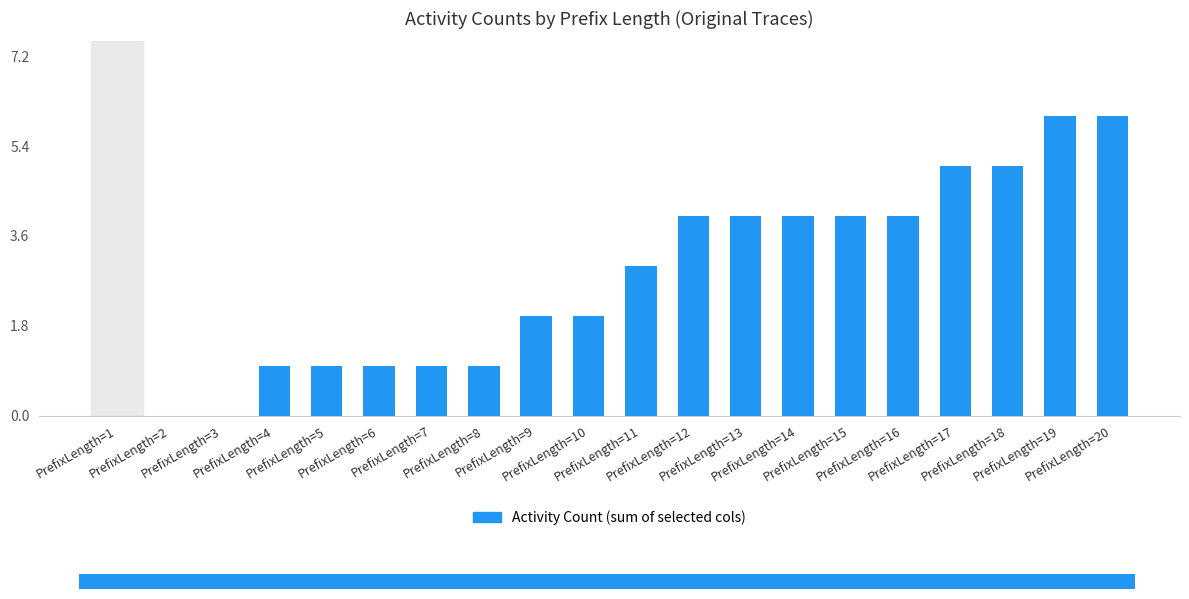

How many categories are shown in the chart?

20